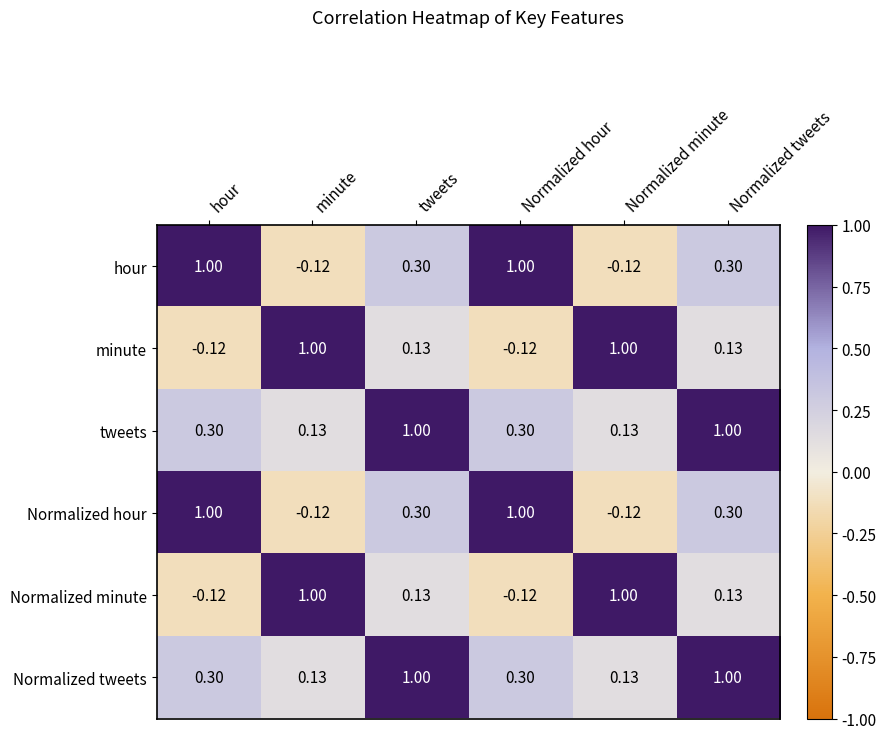

At how many categories does at least one series exceed 0?

6